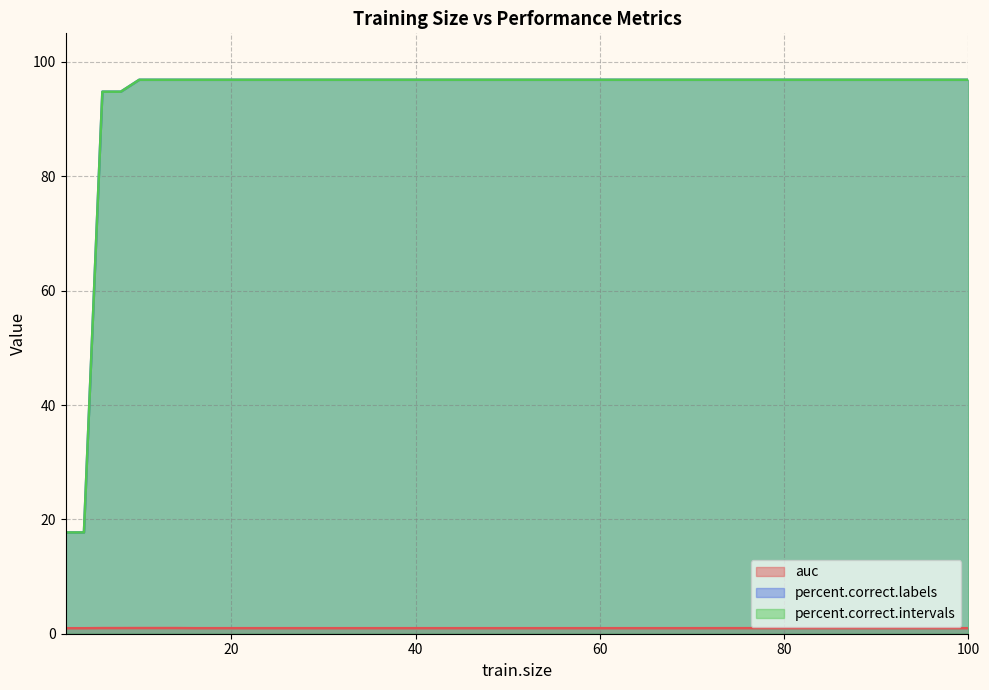

Which has a higher value, 12 or 30?

12